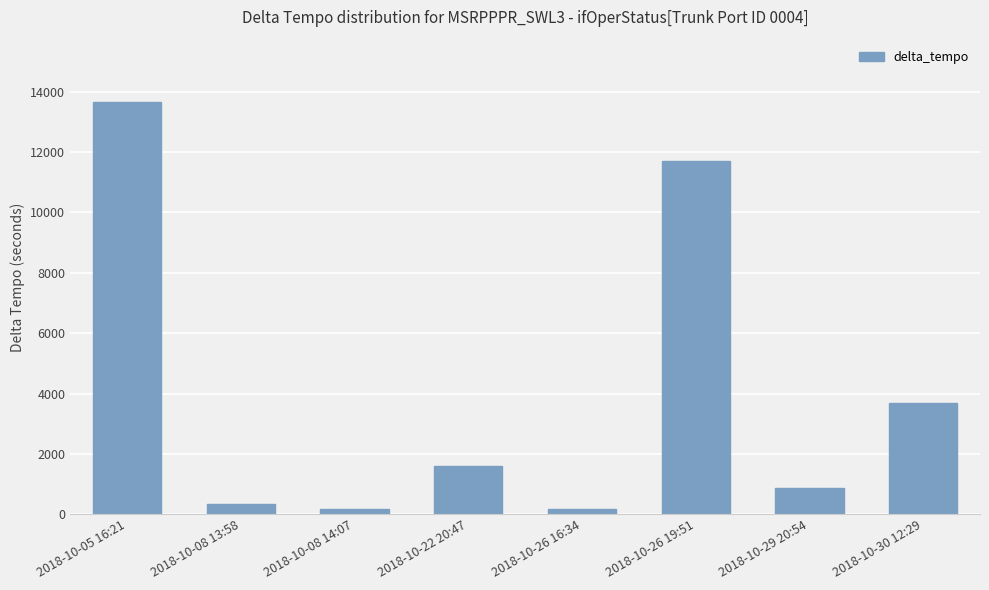

What is the change in value from 2018-10-08 13:58 to 2018-10-26 16:34?

-180